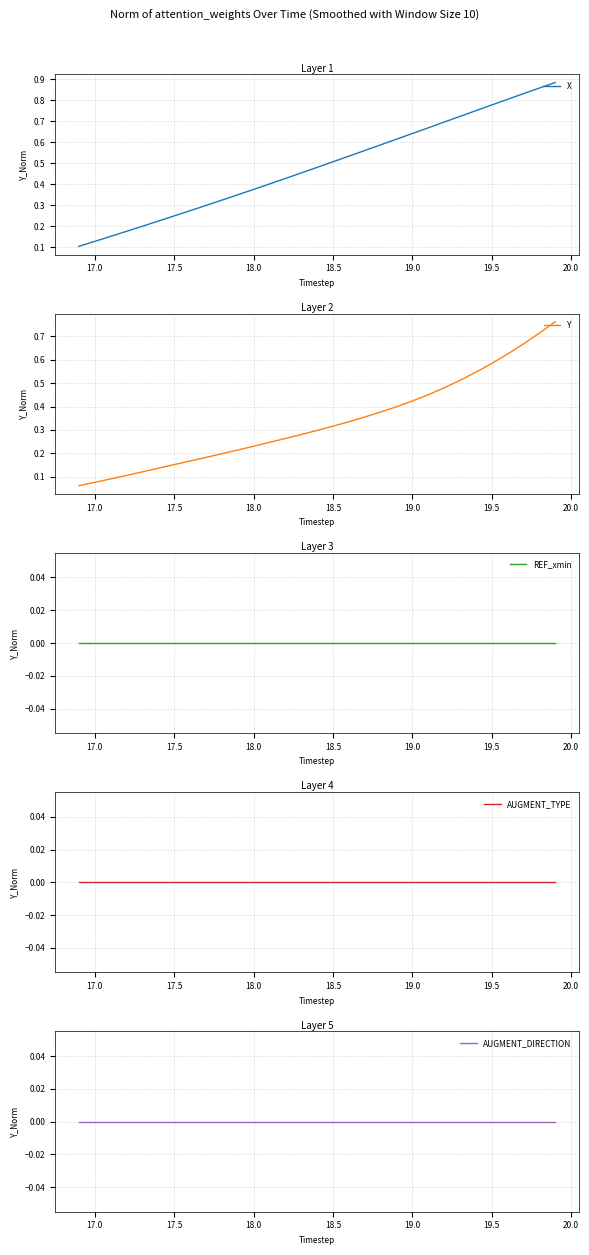

True or false: AUGMENT_DIRECTION and AUGMENT_TYPE cross at least once.

False